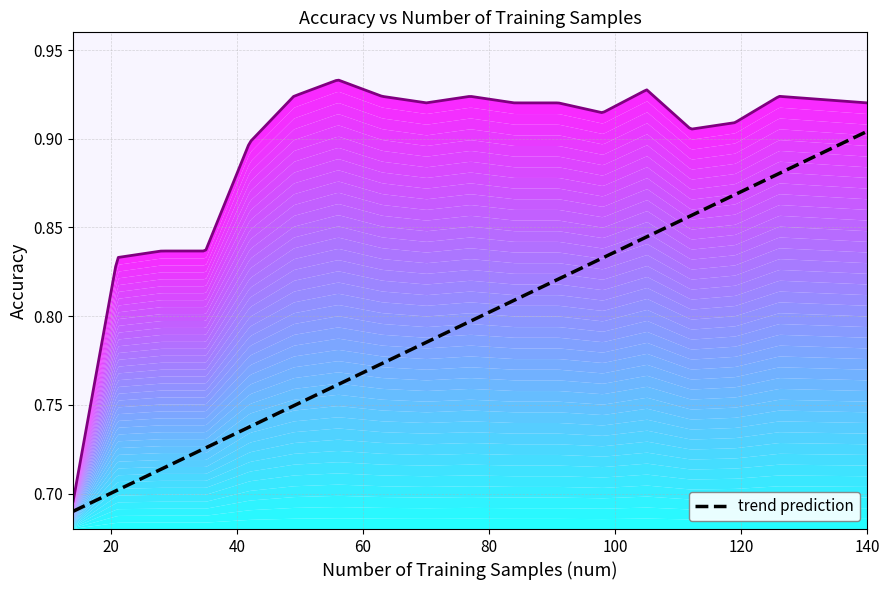

Reading left to right, extract all data points from this chart.

14=0.7	21=0.8	28=0.8	35=0.8	42=0.9	49=0.9	56=0.9	63=0.9	70=0.9	77=0.9	84=0.9	91=0.9	98=0.9	105=0.9	112=0.9	119=0.9	126=0.9	133=0.9	140=0.9